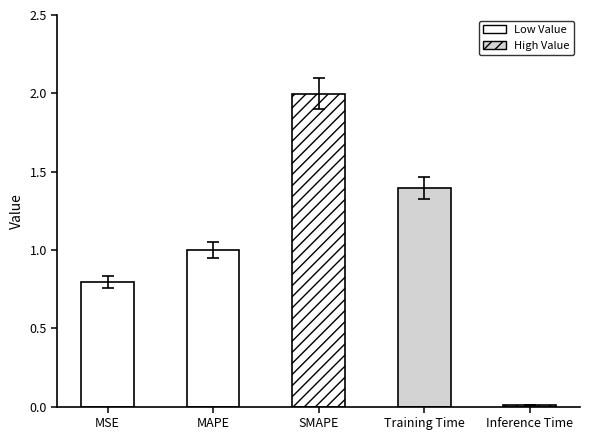

Are the bars horizontal?

No